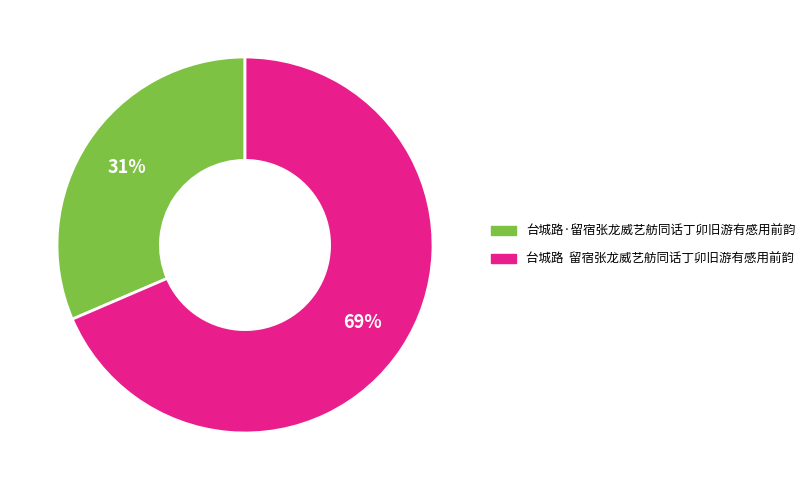

Do 台城路 留宿张龙威艺舫同话丁卯旧游有感用前韵 and 台城路·留宿张龙威艺舫同话丁卯旧游有感用前韵 together represent more than half of the pie?

Yes